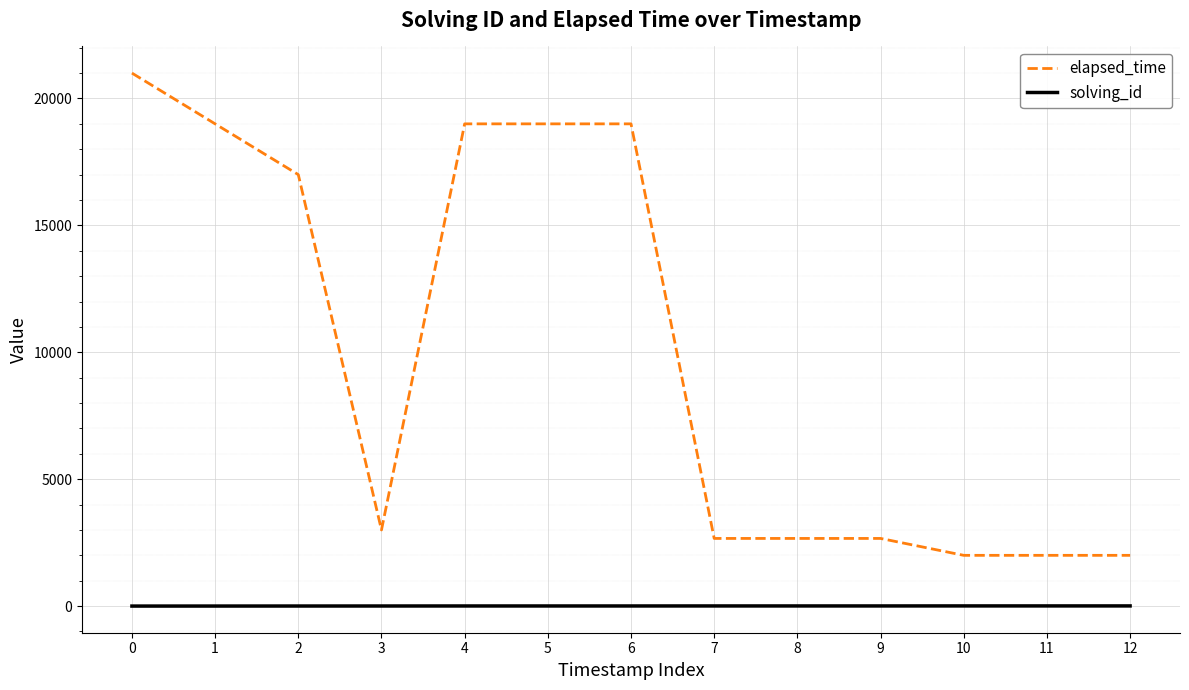

Count the number of data series in this chart.

2